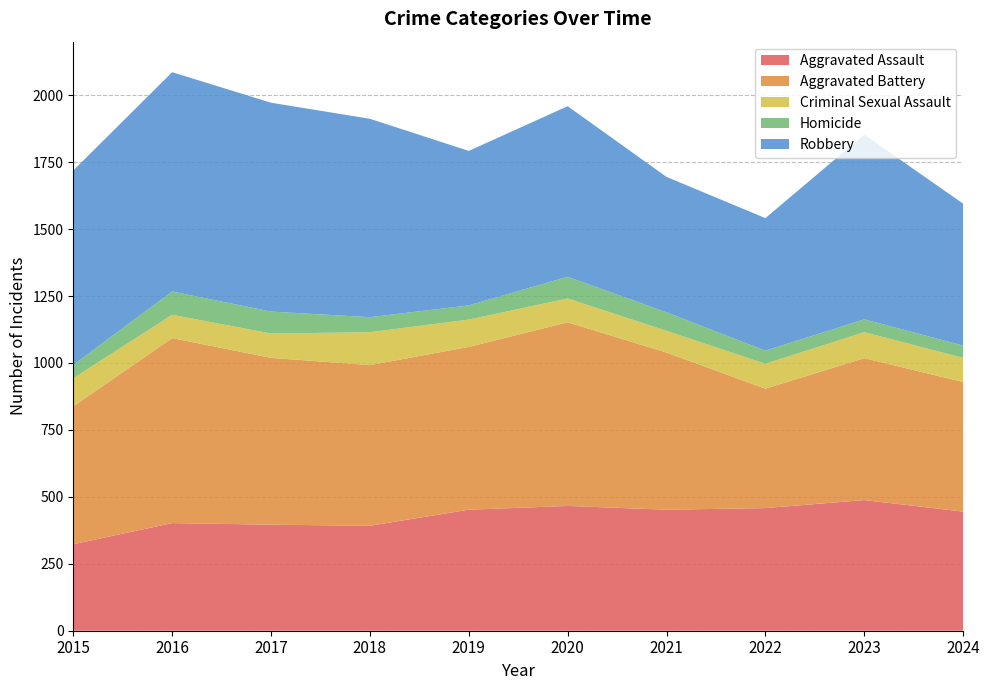

Reading right to left, extract all data points from this chart.

Aggravated Assault: 2024=445	2023=488	2022=458	2021=452	2020=466	2019=452	2018=392	2017=396	2016=402	2015=323
Aggravated Battery: 2024=484	2023=530	2022=446	2021=587	2020=686	2019=608	2018=600	2017=623	2016=691	2015=515
Criminal Sexual Assault: 2024=90	2023=97	2022=93	2021=81	2020=89	2019=102	2018=123	2017=91	2016=87	2015=105
Homicide: 2024=46	2023=48	2022=49	2021=69	2020=81	2019=53	2018=56	2017=82	2016=87	2015=50
Robbery: 2024=530	2023=690	2022=495	2021=506	2020=637	2019=577	2018=741	2017=780	2016=819	2015=726